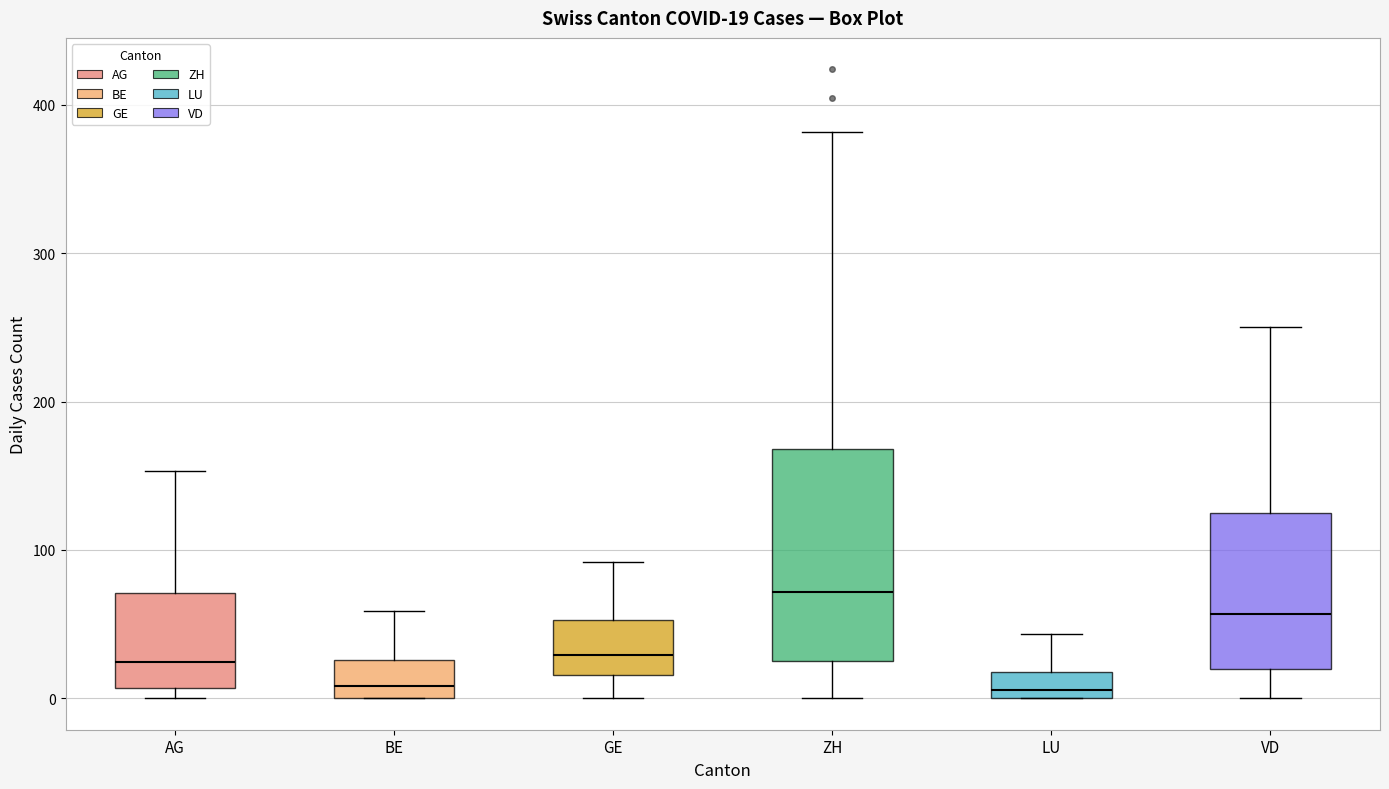

Comparing the boxes themselves (not the whiskers), which one is the tallest?

ZH